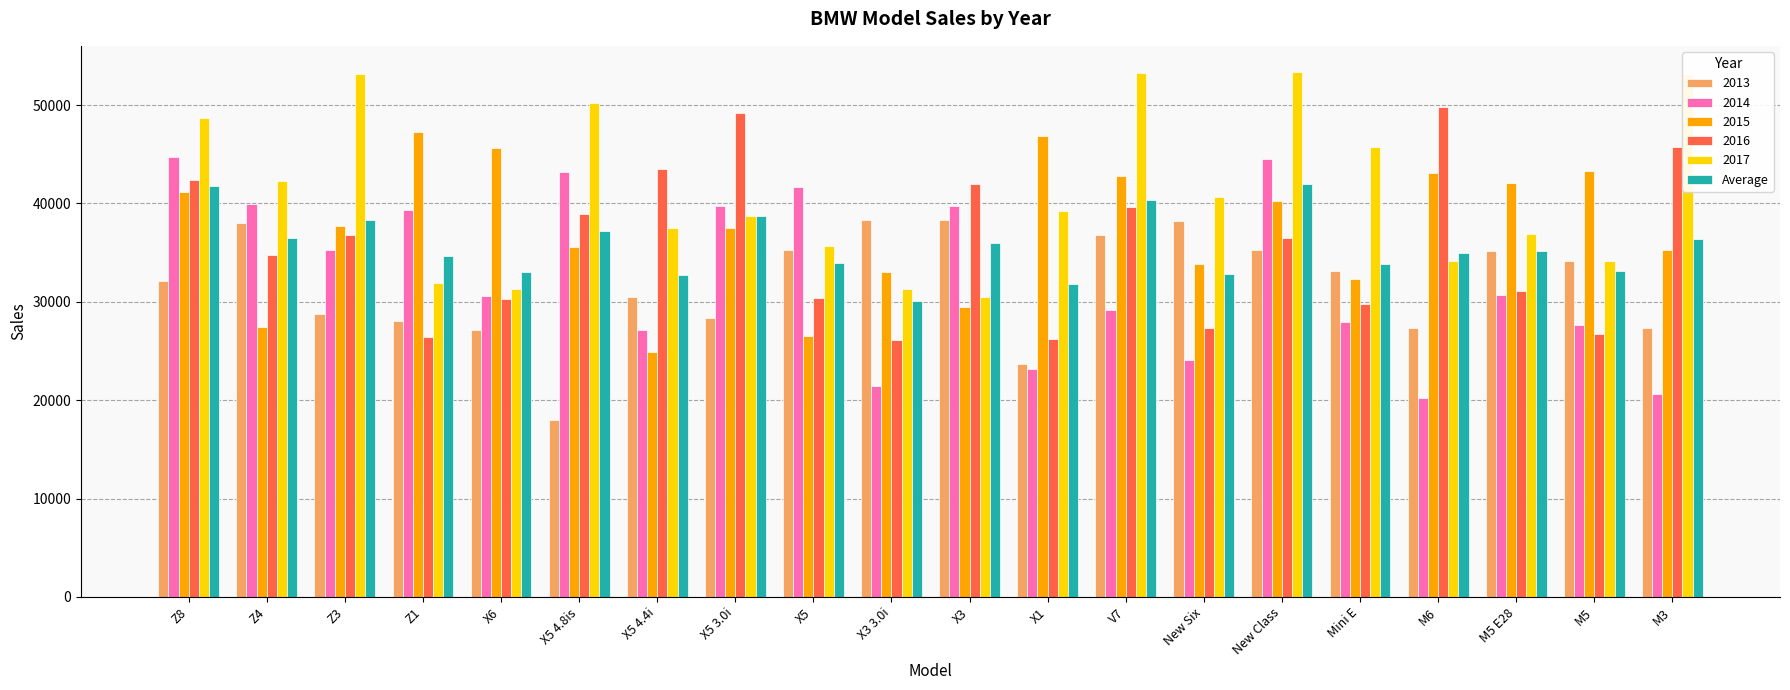

Which series changed the most between Z8 and New Six?

2014